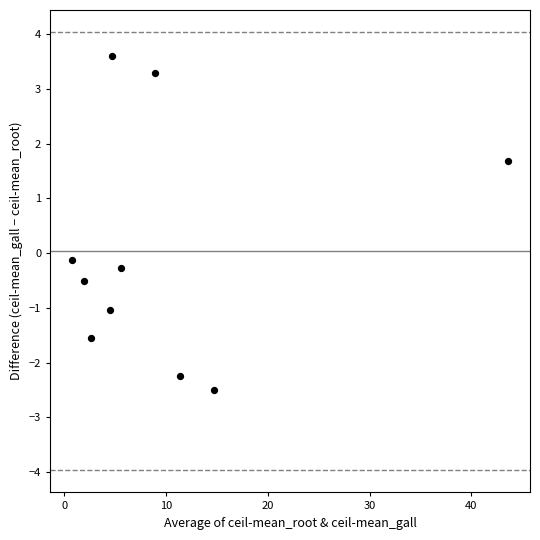

What is the range of X values (max minus min)?

42.9